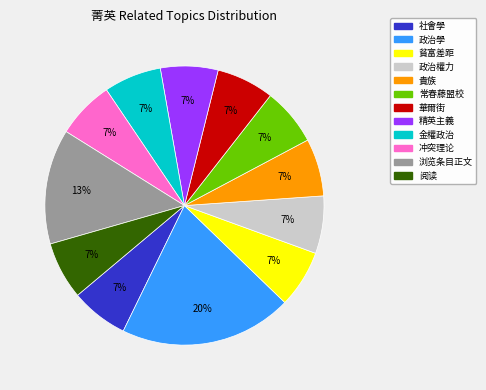

What percentage is the 阅读 slice, to the nearest percent?

7%